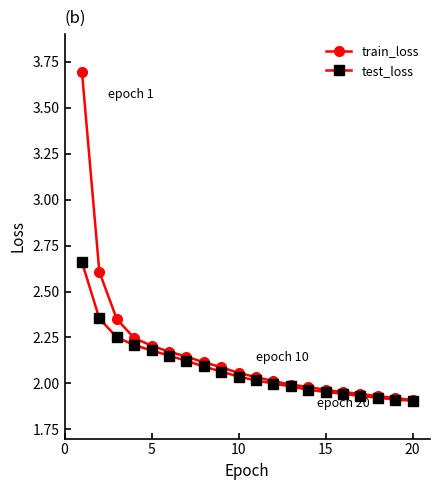

Rank the series by their maximum value, from lowest to highest.

test_loss, train_loss